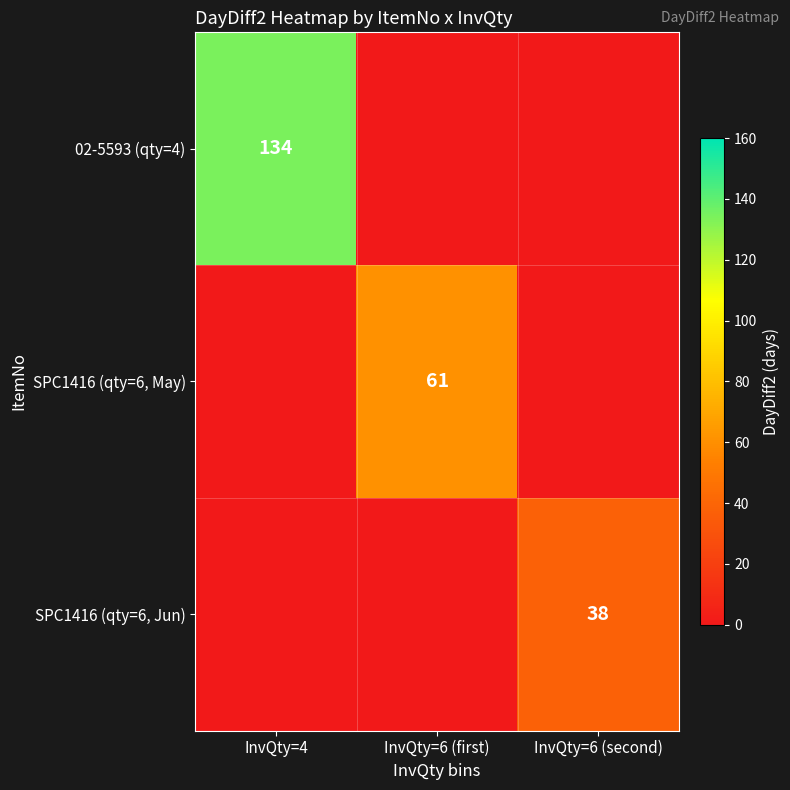

Is it true that 02-5593 (qty=4) equals 67 at InvQty=4?

False